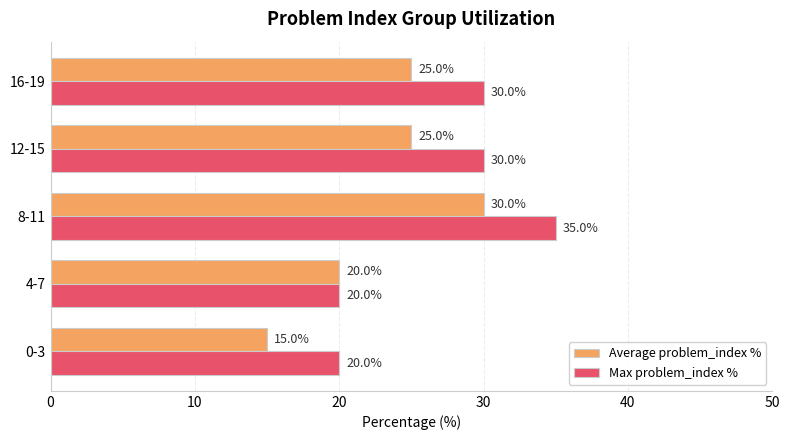

What is the sum of all Max problem_index % values?

135